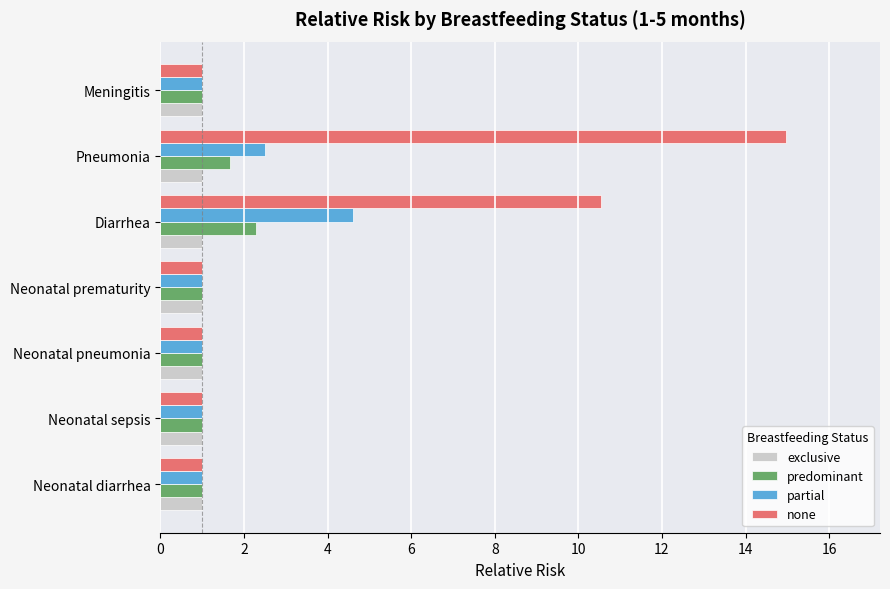

What is the average value of the predominant series?

1.3